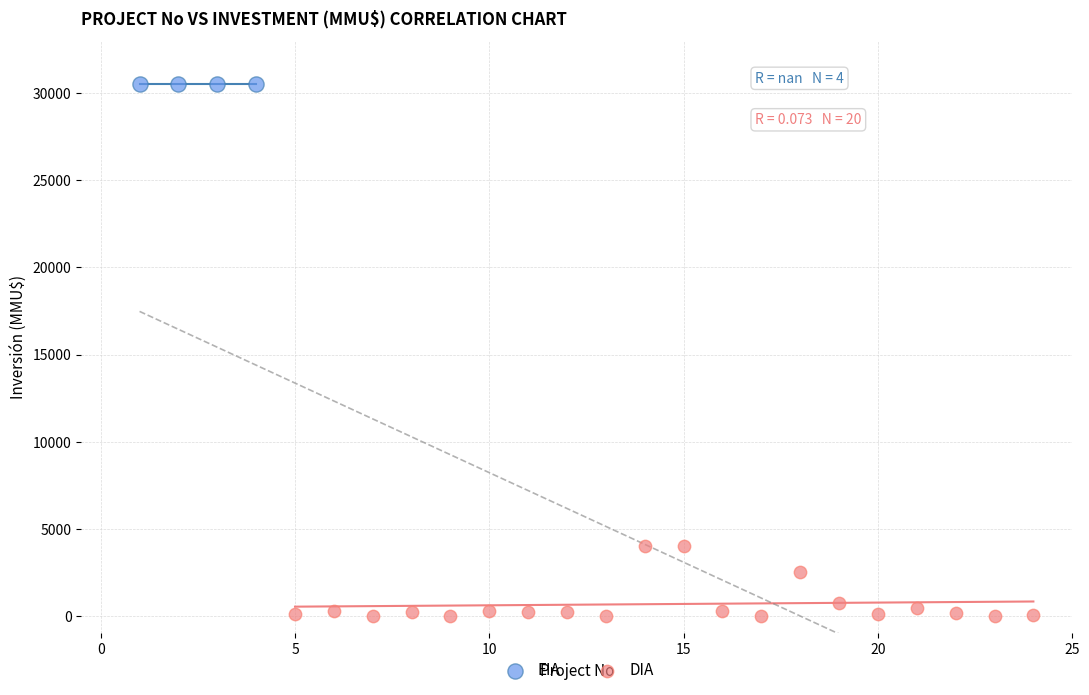

Which series contains the lowest Y value?

DIA